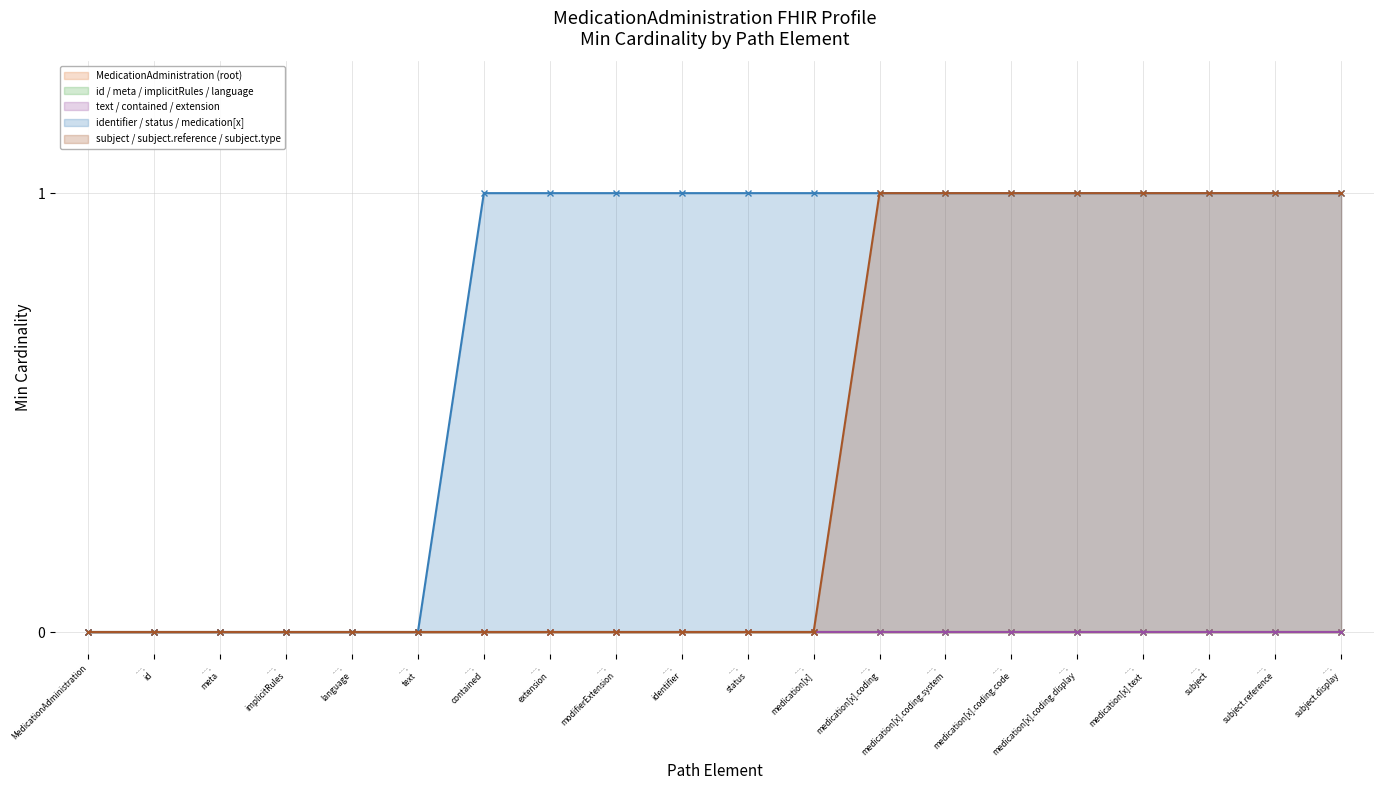

At which label does id / meta / implicitRules / language reach its peak?

MedicationAdministration